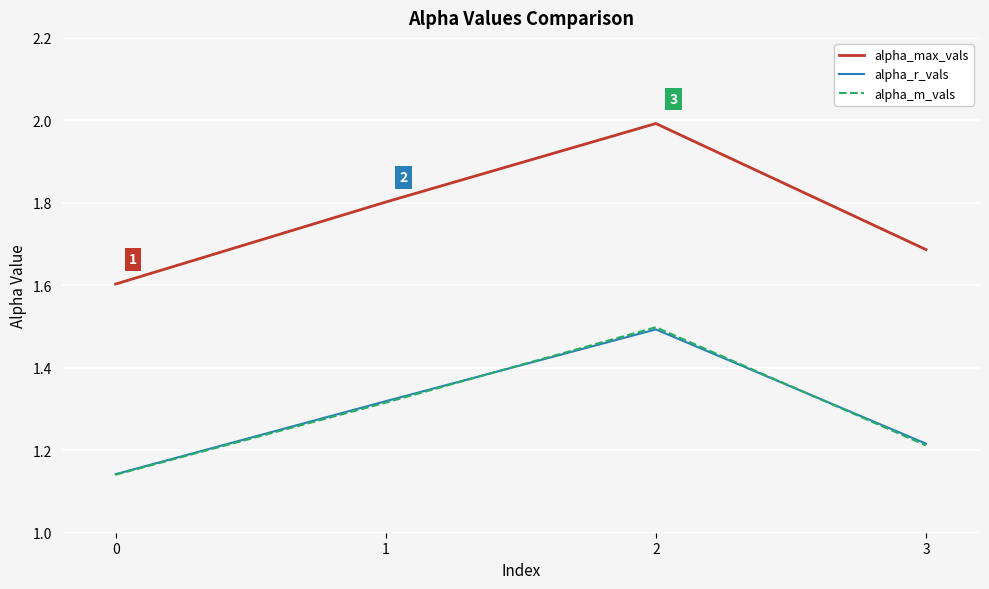

Is the value of alpha_r_vals at 0 greater than the value of alpha_max_vals at 2?

No